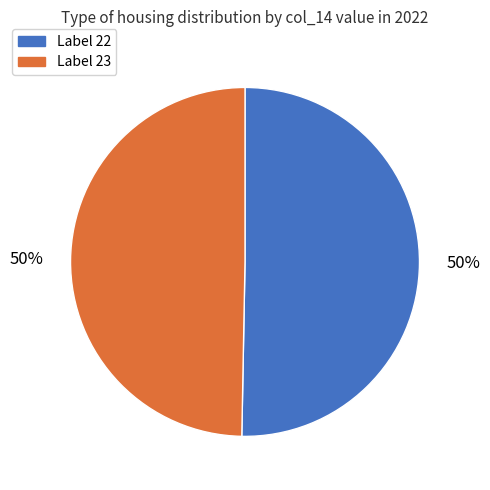

To the nearest percent, what is the average slice percentage?

50%